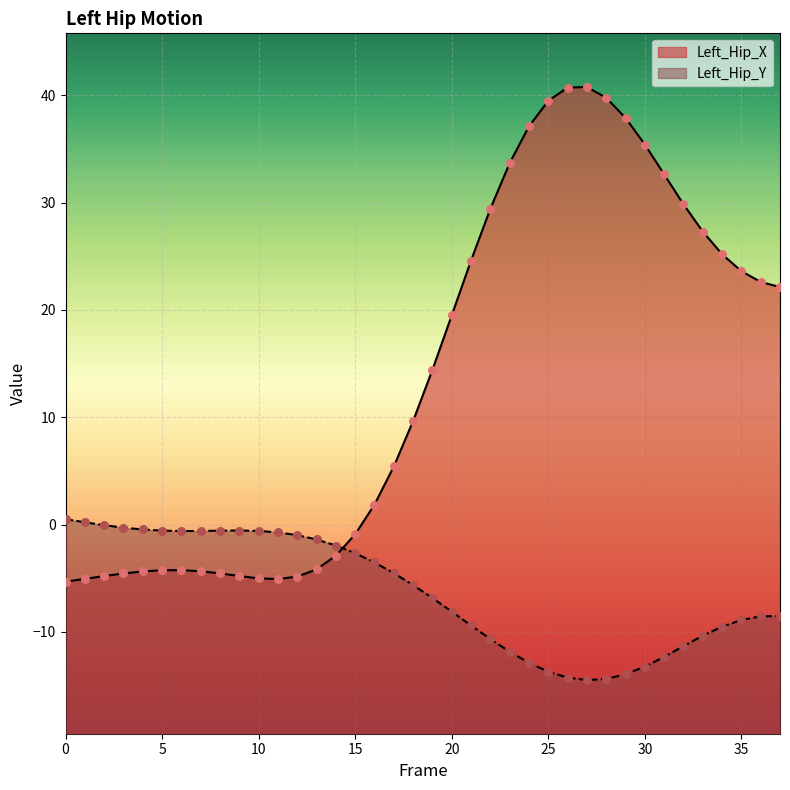

What are all the series names shown in the legend?

Left_Hip_X, Left_Hip_Y